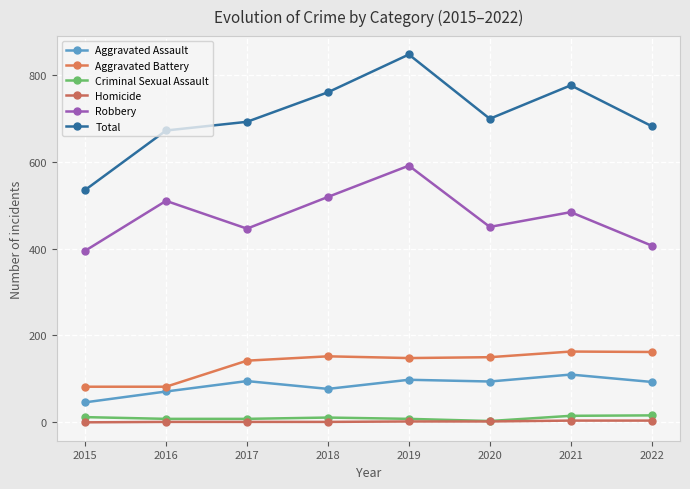

What are all the series names shown in the legend?

Aggravated Assault, Aggravated Battery, Criminal Sexual Assault, Homicide, Robbery, Total